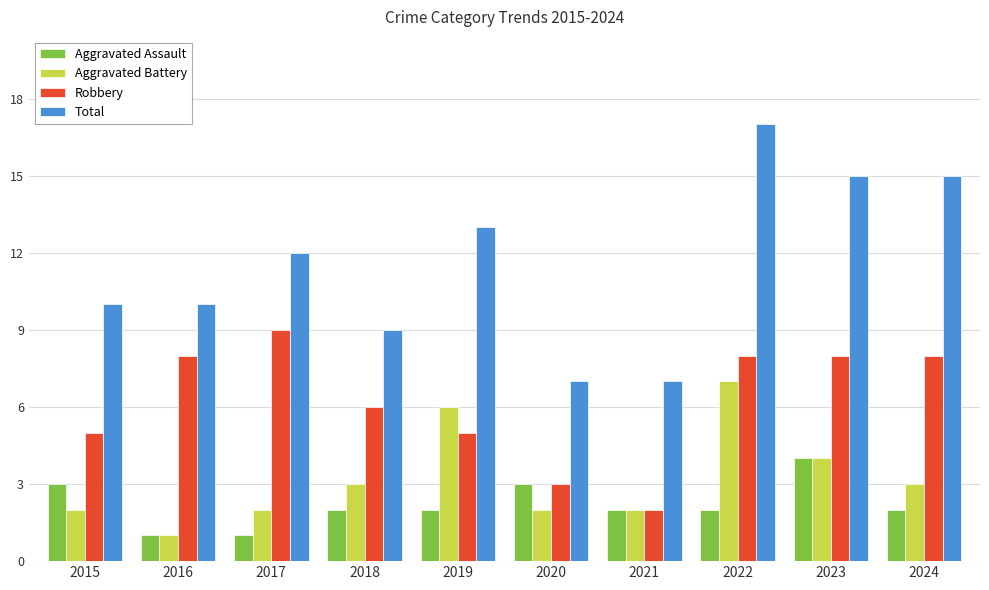

At which category is the sum across all series the highest?

2022